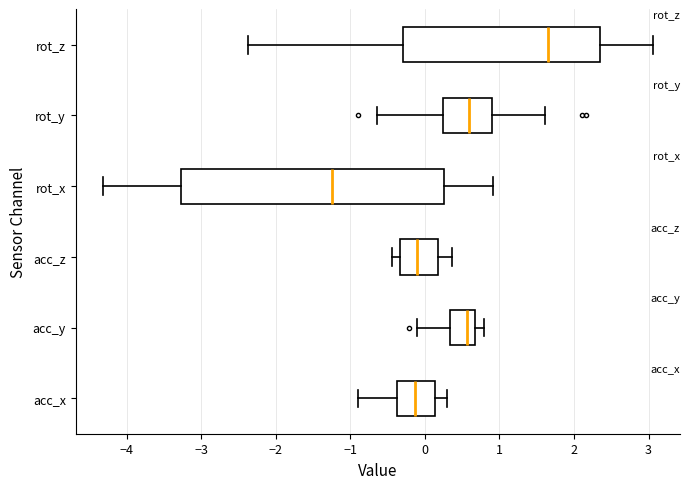

Reading bottom to top, transcribe this box plot: for each box, give where its median line is, the range the box spans, and where its two whiskers end, as read against the x-axis. The values are not printed on the chart, so give them approximately, as read against the axis.

acc_x: median -0.1, box -0.4 to 0.1, whiskers -0.9 to 0.3
acc_y: median 0.6, box 0.3 to 0.7, whiskers -0.1 to 0.8
acc_z: median -0.1, box -0.3 to 0.2, whiskers -0.4 to 0.4
rot_x: median -1.2, box -3.3 to 0.3, whiskers -4.3 to 0.9
rot_y: median 0.6, box 0.2 to 0.9, whiskers -0.6 to 1.6
rot_z: median 1.6, box -0.3 to 2.3, whiskers -2.4 to 3.1